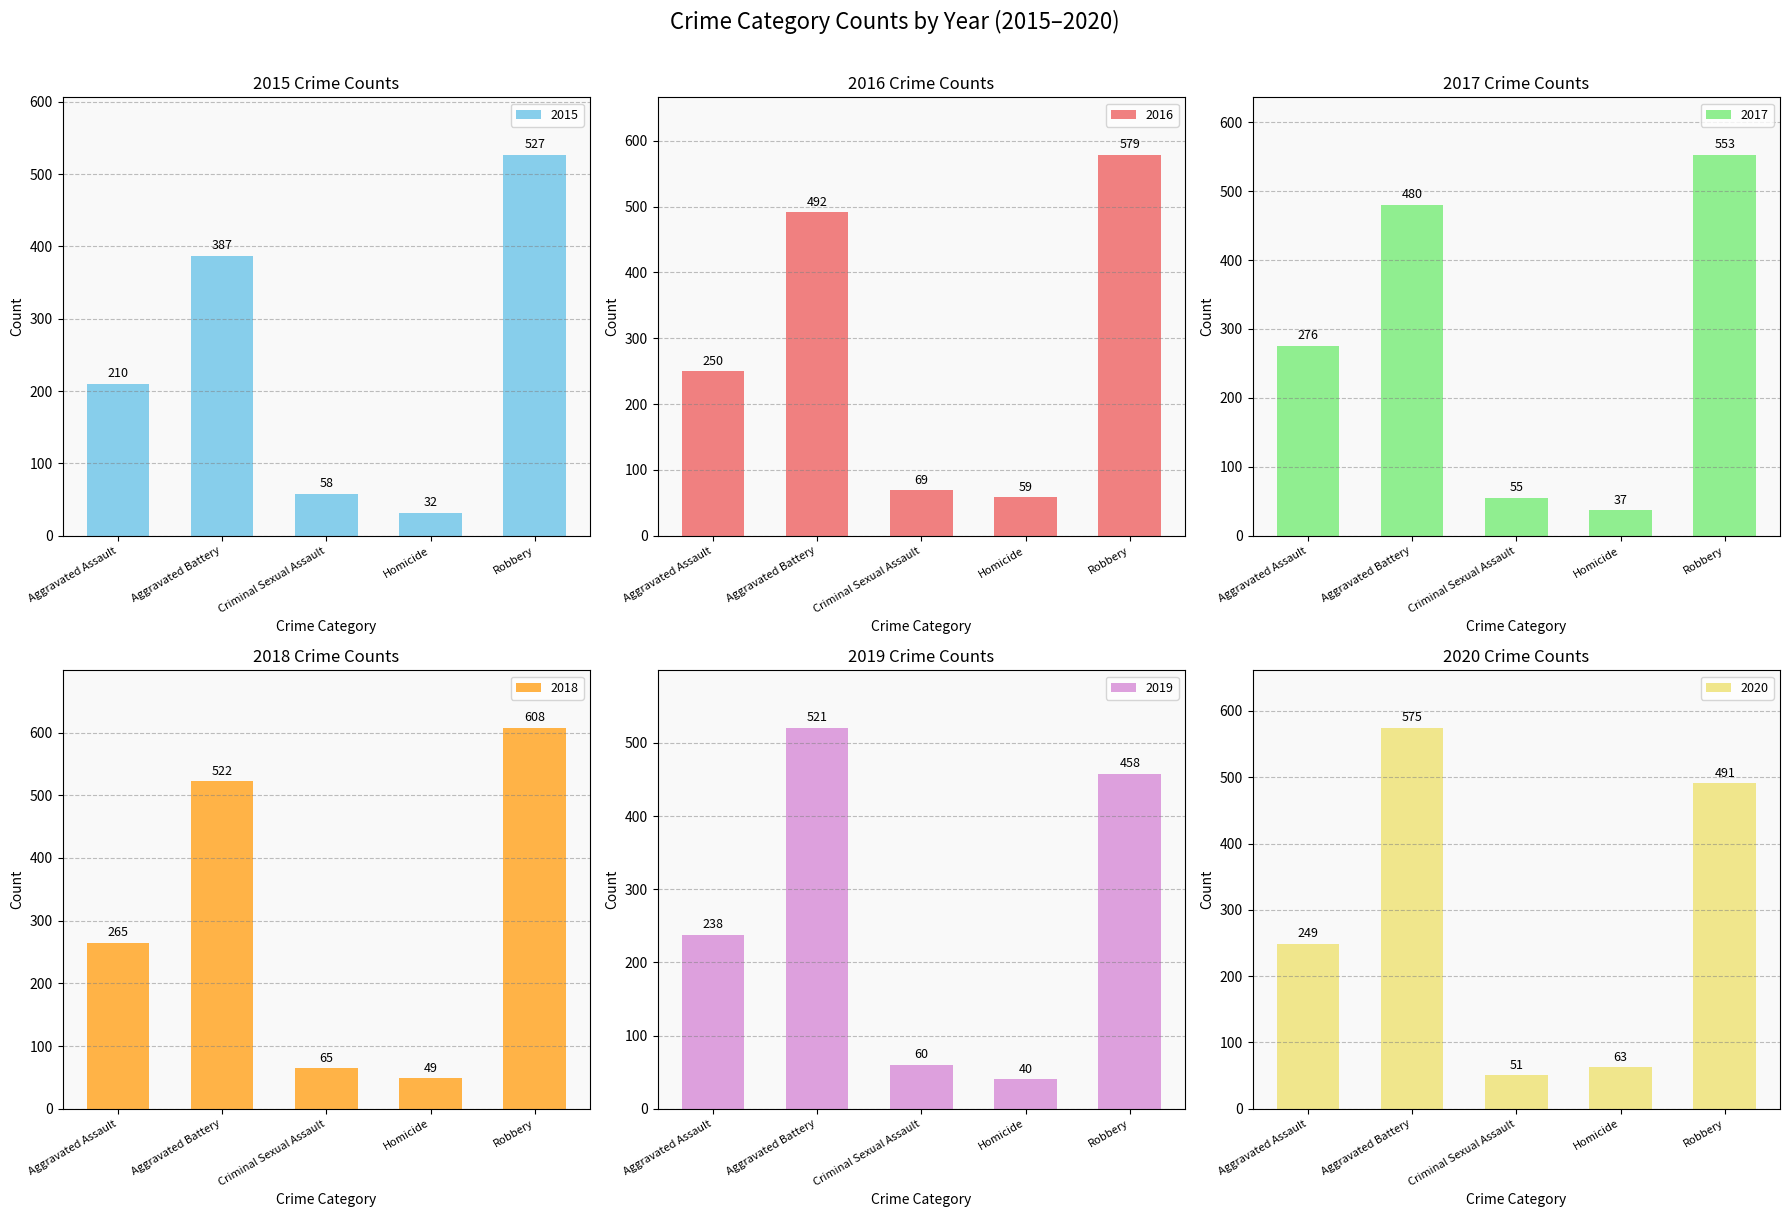

At which category is the sum across all series the highest?

Robbery